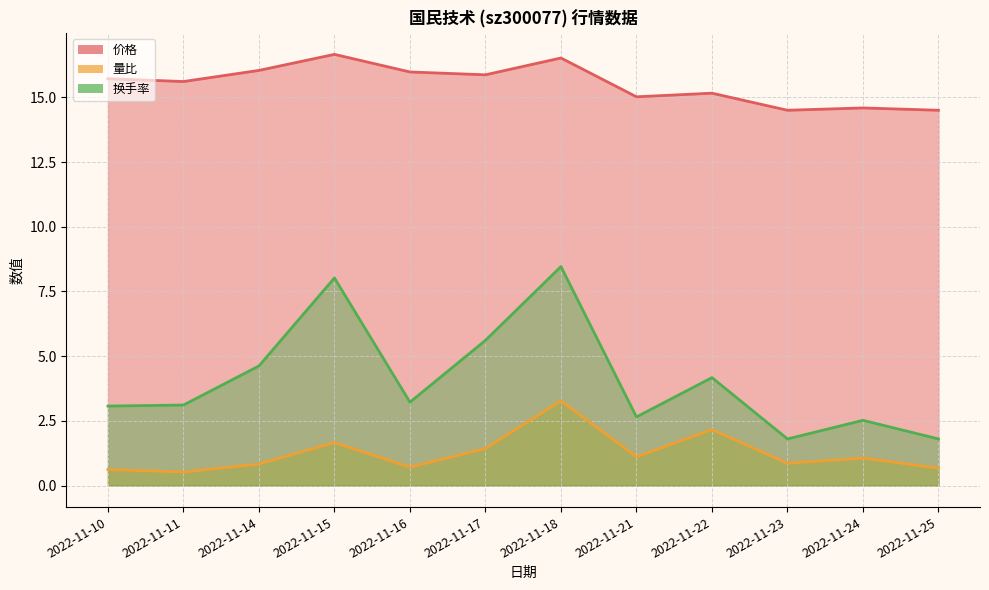

How many categories are shown in the chart?

12